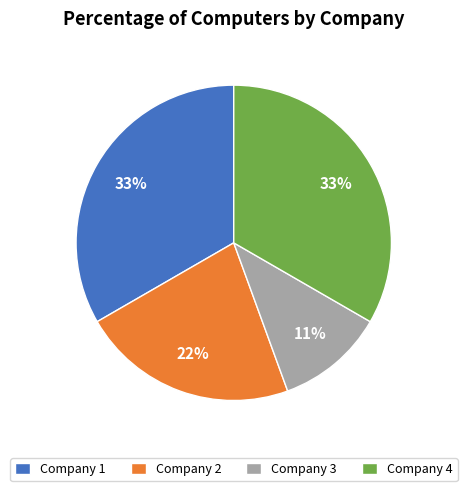

Which has a higher value, Company 2 or Company 3?

Company 2